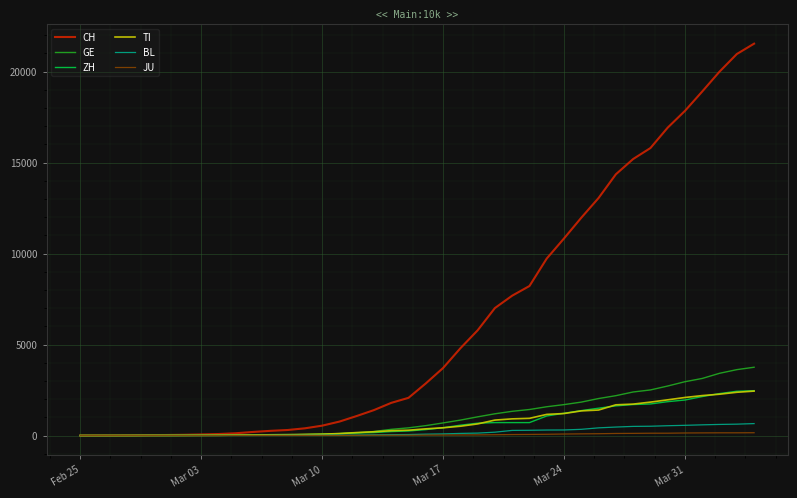

Which series has the largest range (max minus min)?

CH